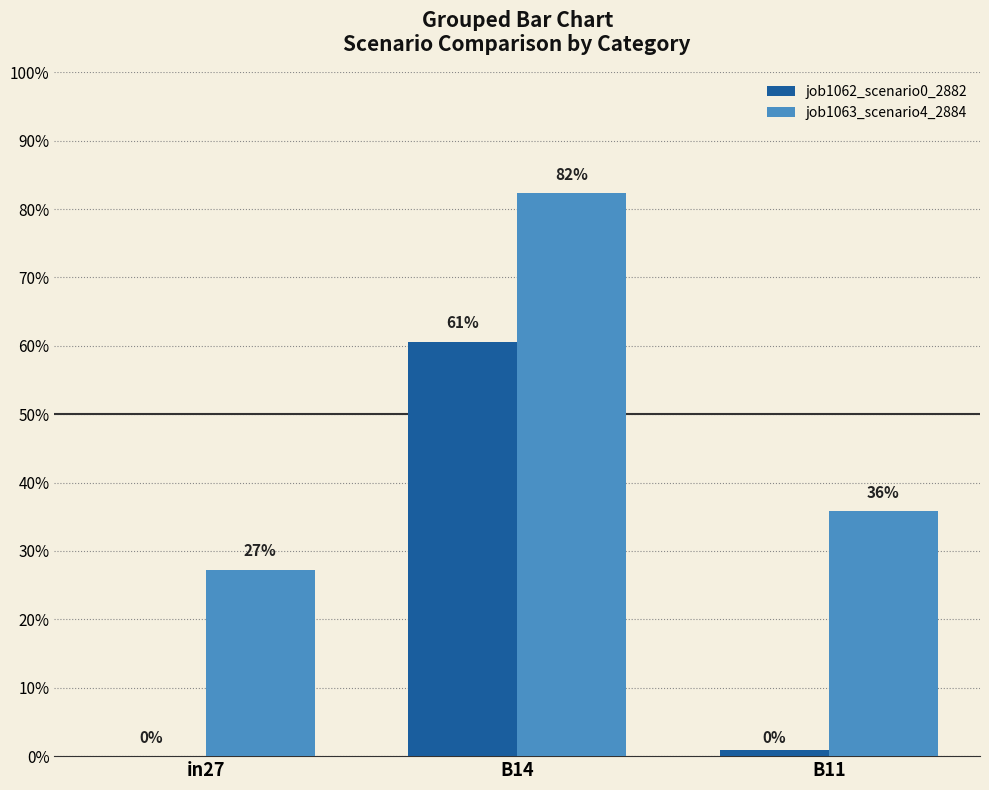

Which category has the highest value in the job1063_scenario4_2884 series?

B14